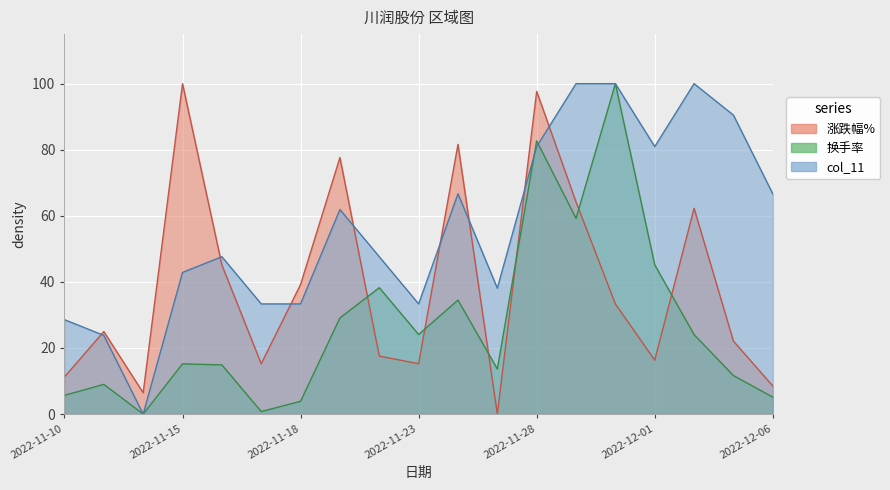

What is the sum of the 换手率 values at 2022-11-30 and 2022-11-25?

113.6